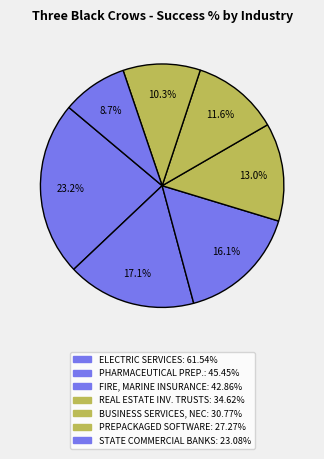

Count the number of slices in the pie.

7